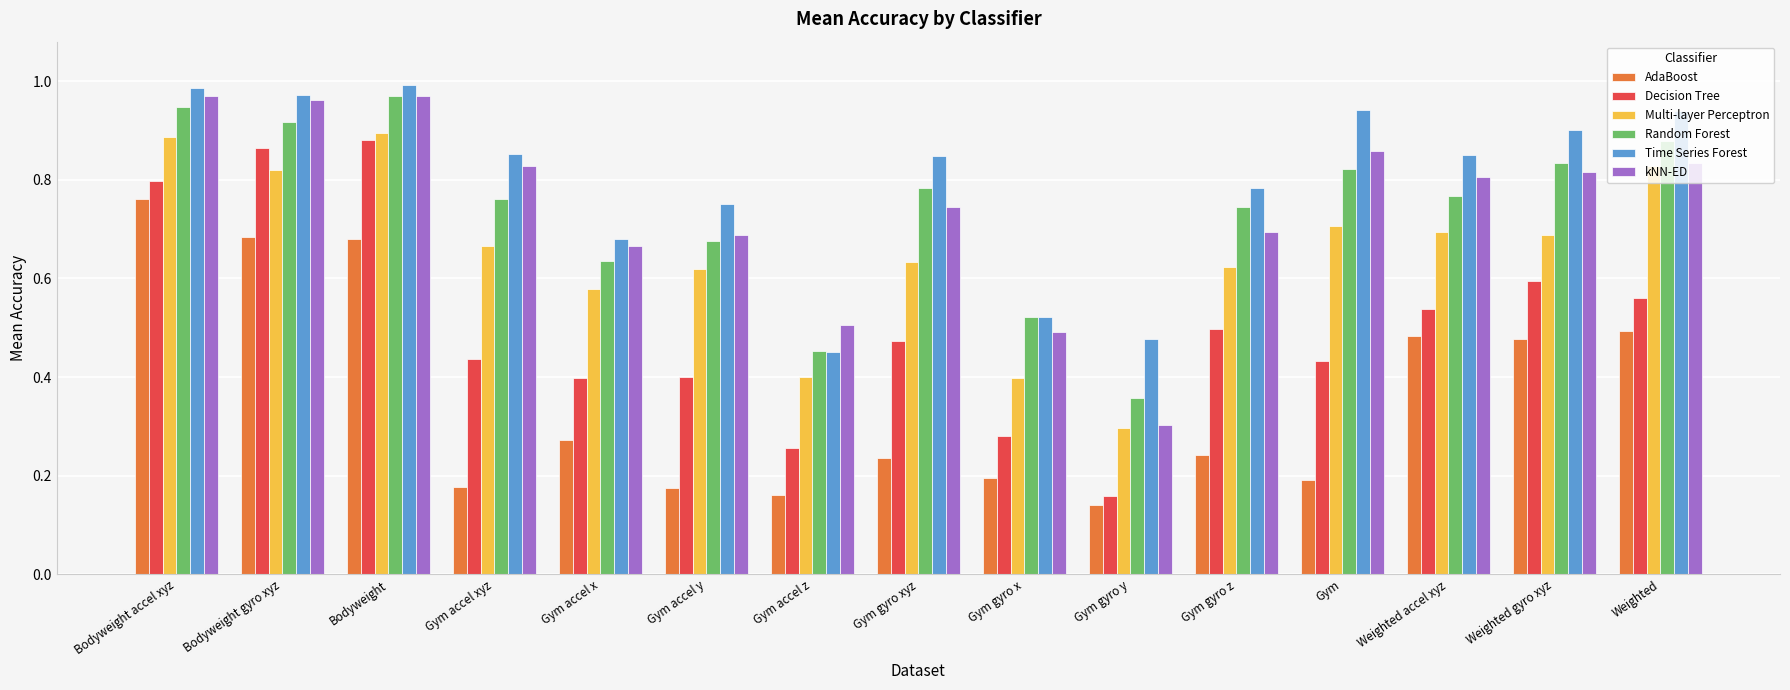

True or false: Multi-layer Perceptron has a value of 0.6 at Gym accel x.

True